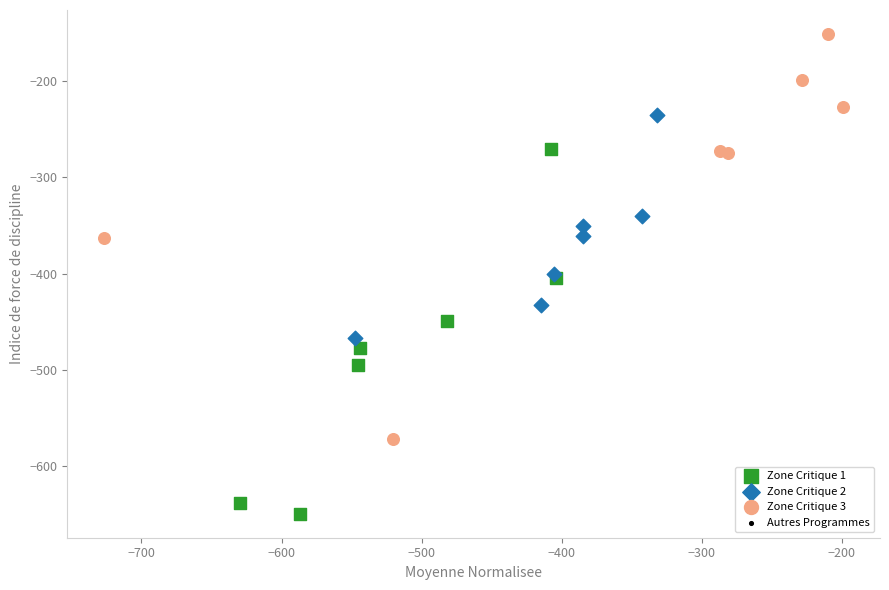

Which series reaches the minimum Y coordinate?

Zone Critique 1